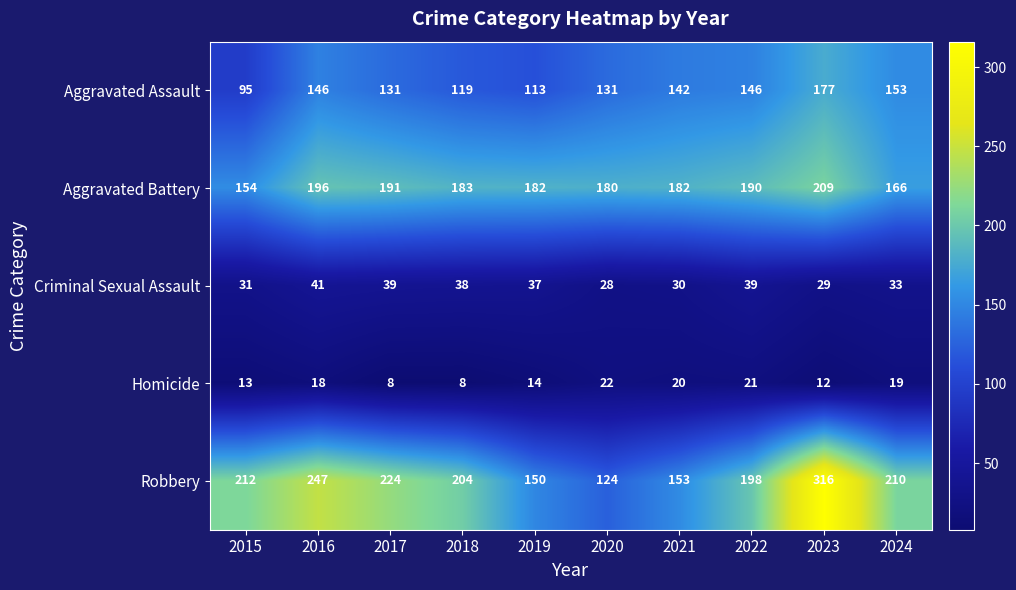

Where does the Robbery series first go above 210?

2015